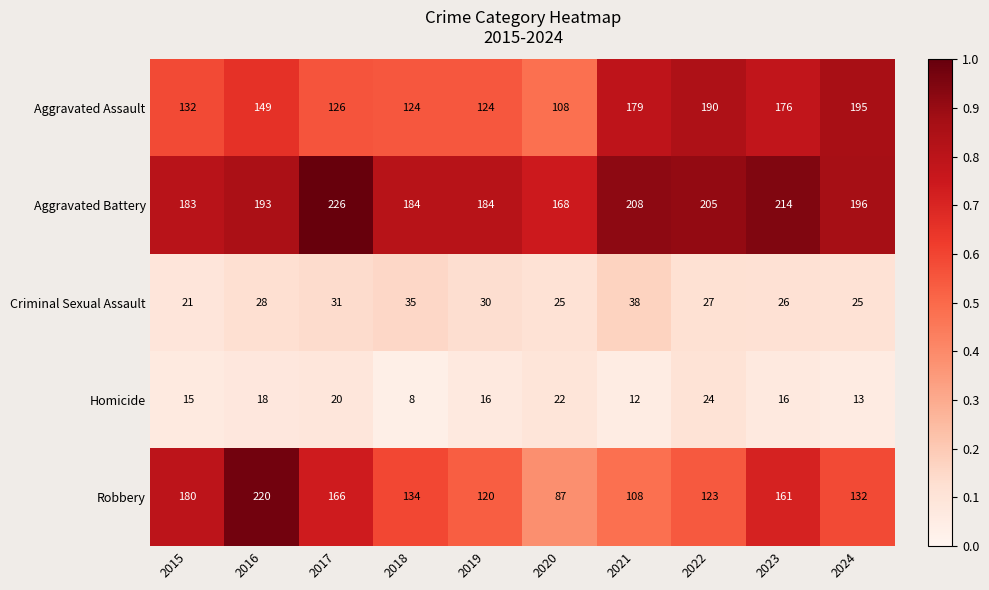

What value does the Robbery series have at 2023, to the nearest 10?

160